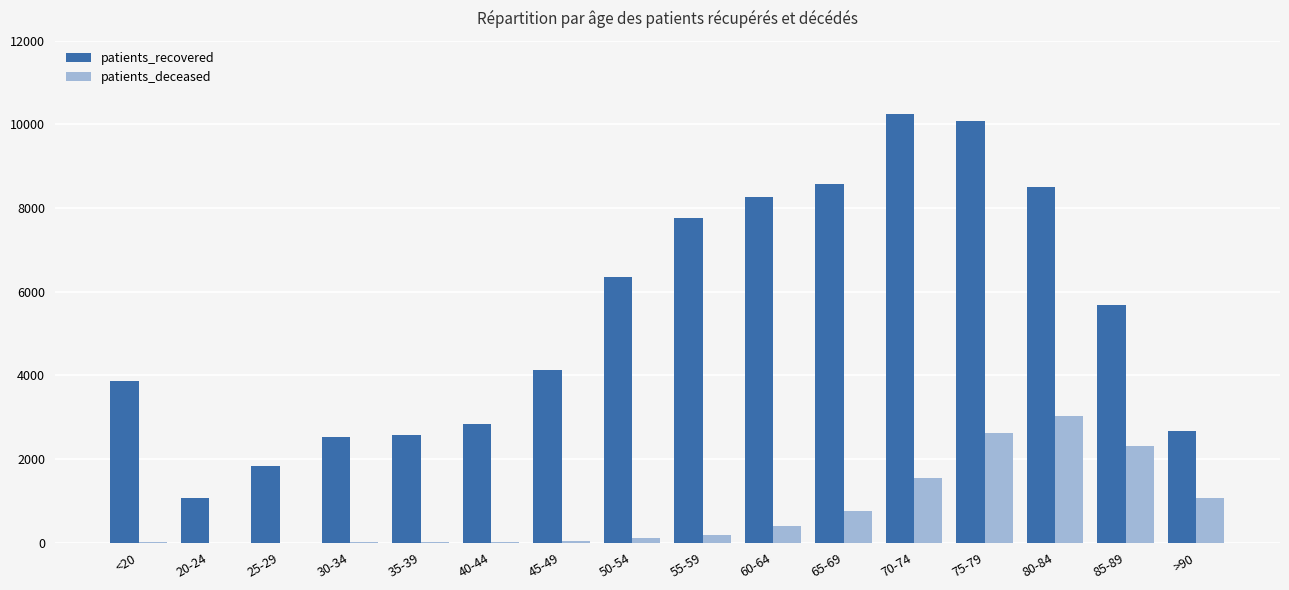

Is the value of patients_deceased at >90 greater than the value of patients_recovered at 35-39?

No